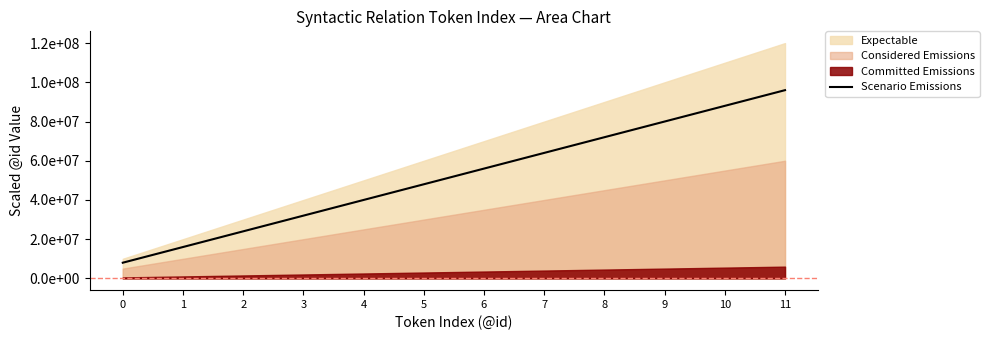

How many data points are less than 56000000?

6